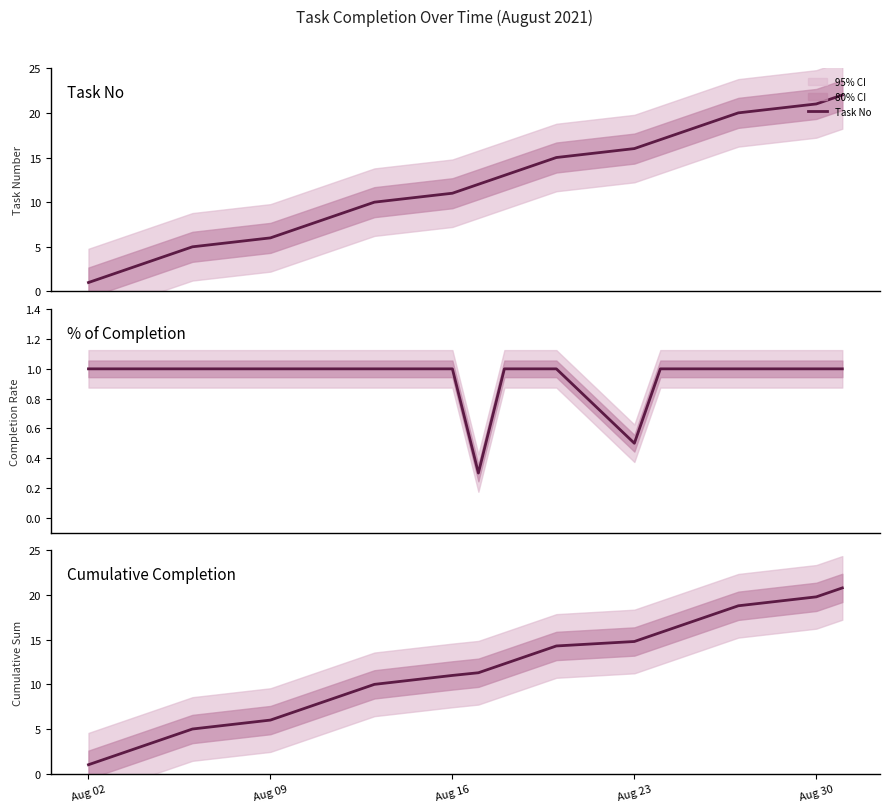

Rank the series by their maximum value, from lowest to highest.

% of Completion, Cumulative Completion, Task No